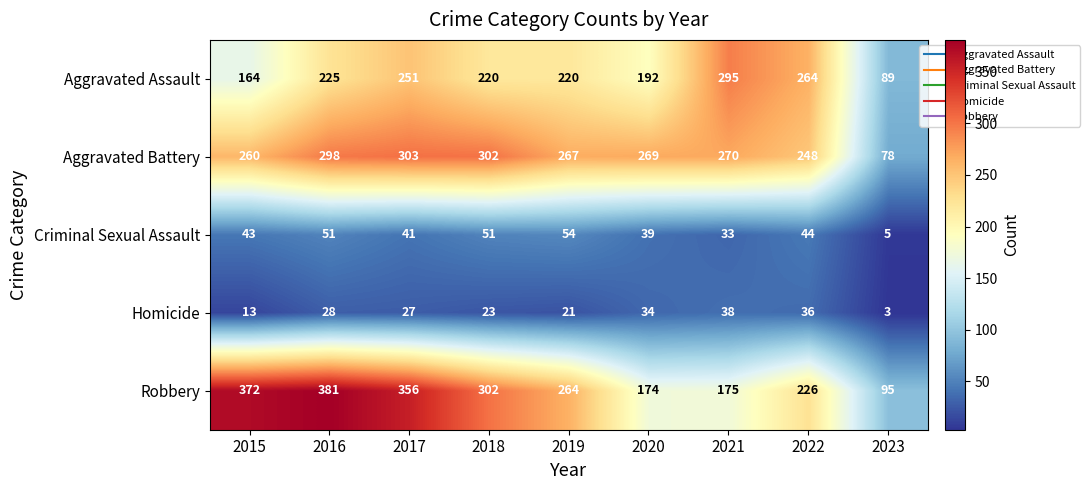

What is the total value across all series at 2016?

983